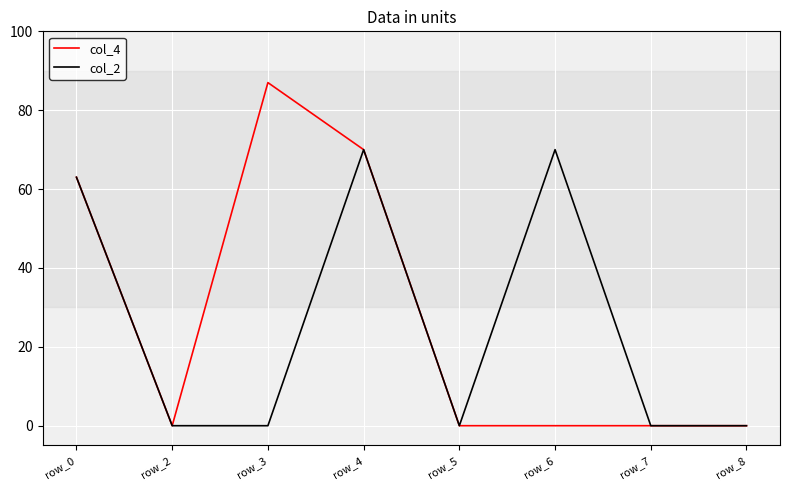

Which category has the highest value in the col_4 series?

row_3